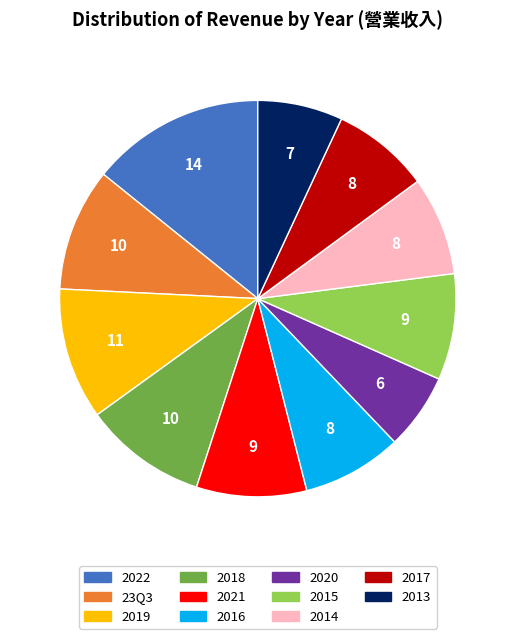

Which slice is the largest?

2022